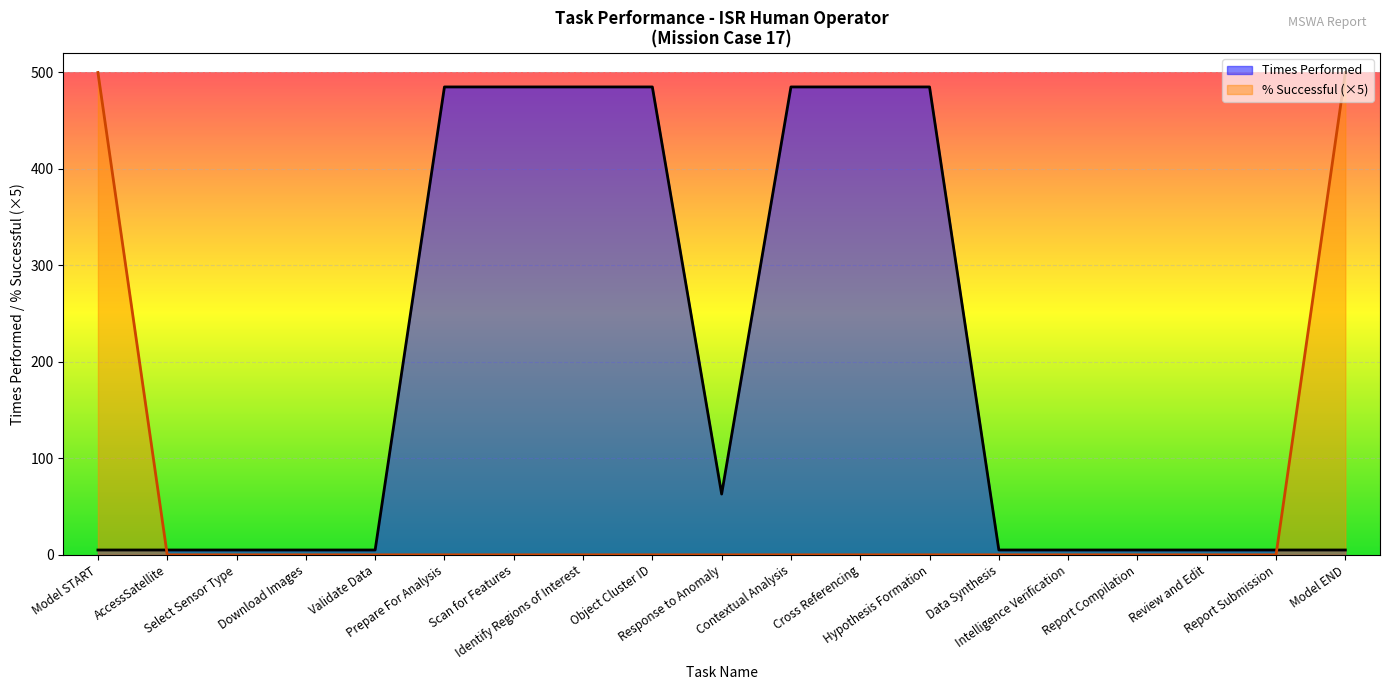

What is the spread (max minus min) of values at Model START?

495